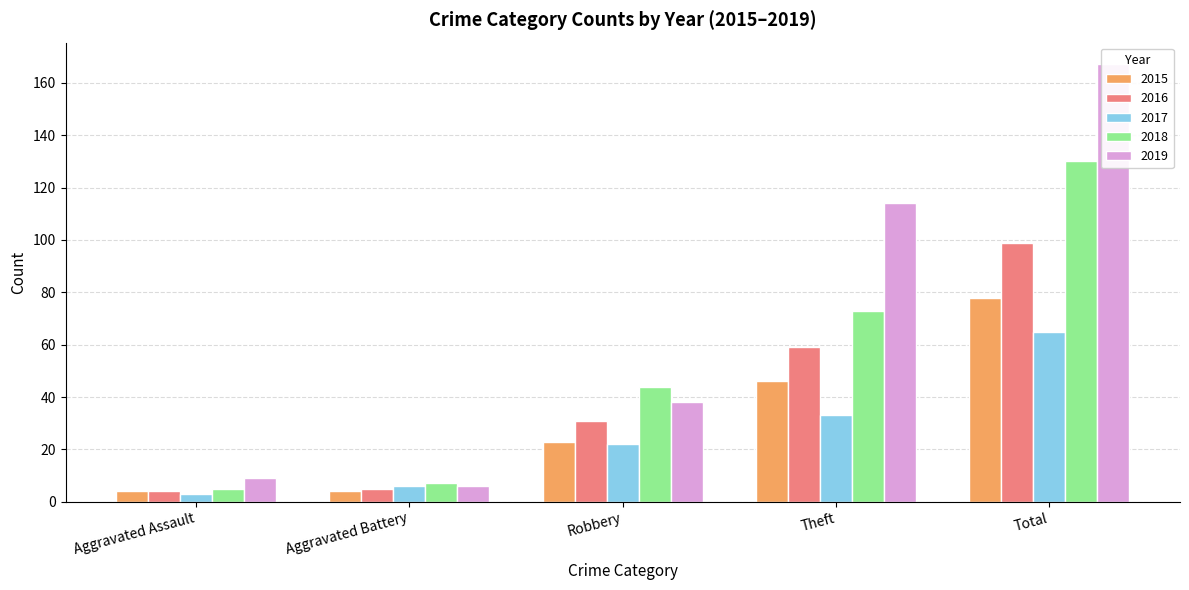

How many values in the 2017 series are below 22?

2